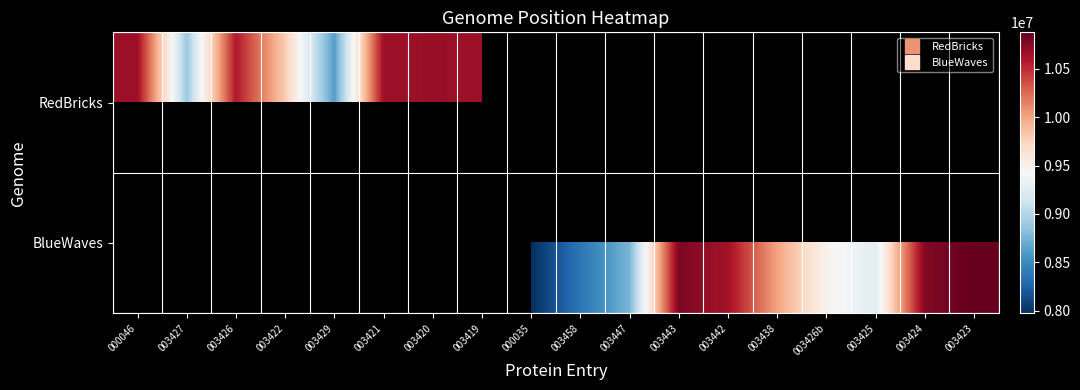

Which has a higher value, 003458 or 003425?

003425